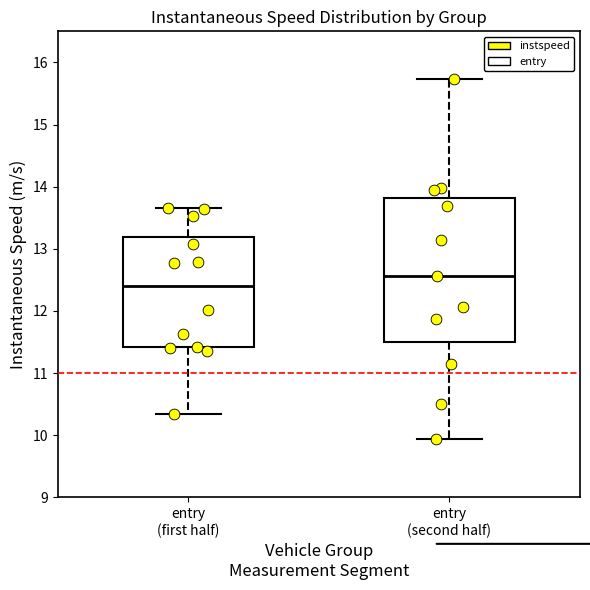

Reading left to right, read every box against the y-axis: the position of its median line, the range the box covers, and the ends of its whiskers. The values are not printed on the chart, so give them approximately, as read against the axis.

entry (first half): median 12.4, box 11.4 to 13.2, whiskers 10.3 to 13.7
entry (second half): median 12.6, box 11.5 to 13.8, whiskers 9.9 to 15.7